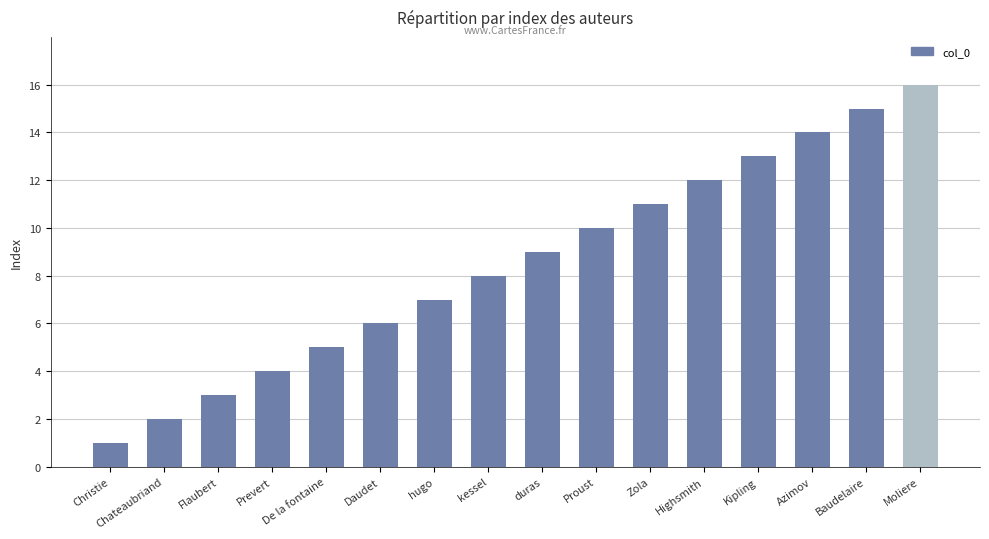

What is the difference between the values at De la fontaine and Zola?

6